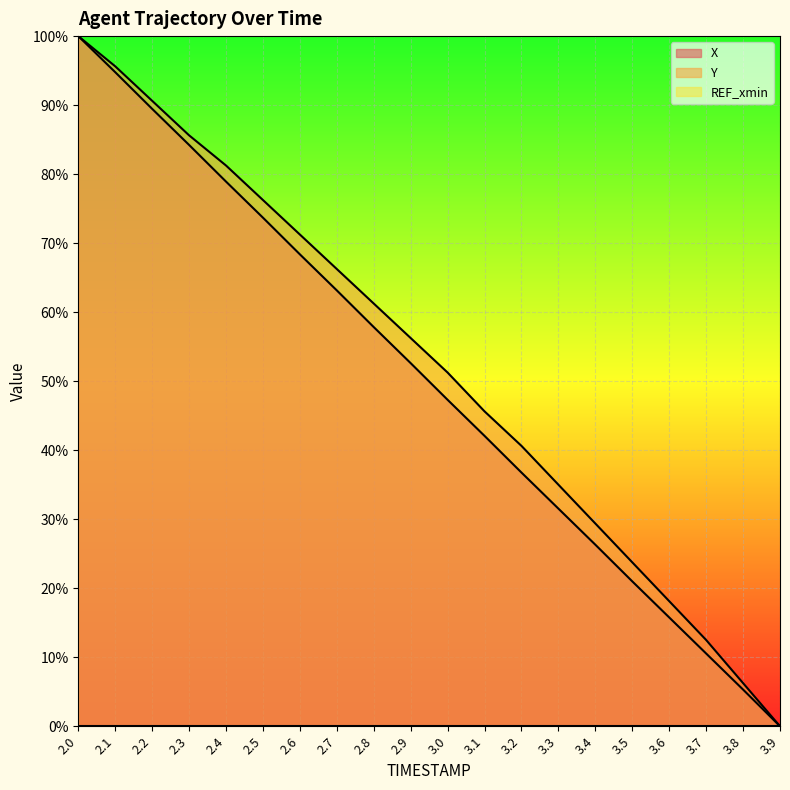

What is the value of the X point at the 10th from the left?

52.6